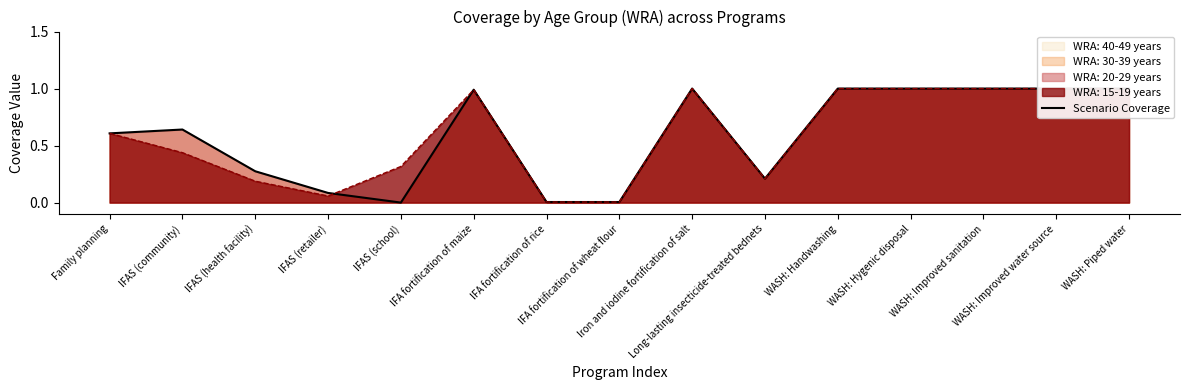

Reading left to right, transcribe all the data shown in this chart.

Family planning=0.6	IFAS (community)=0.6	IFAS (health facility)=0.3	IFAS (retailer)=0.1	IFAS (school)=0.0	IFA fortification of maize=1.0	IFA fortification of rice=0.0	IFA fortification of wheat flour=0.0	Iron and iodine fortification of salt=1.0	Long-lasting insecticide-treated bednets=0.2	WASH: Handwashing=1.0	WASH: Hygenic disposal=1.0	WASH: Improved sanitation=1.0	WASH: Improved water source=1.0	WASH: Piped water=1.0